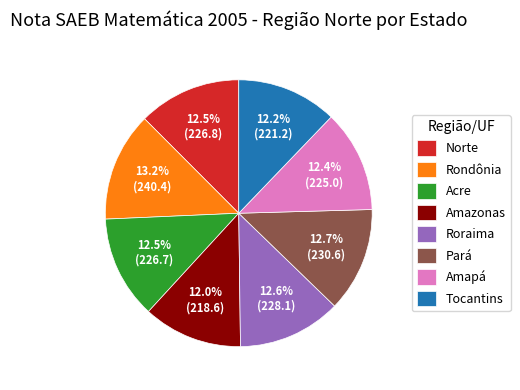

Approximately how many times larger is the value at Roraima compared to Acre?

1.0